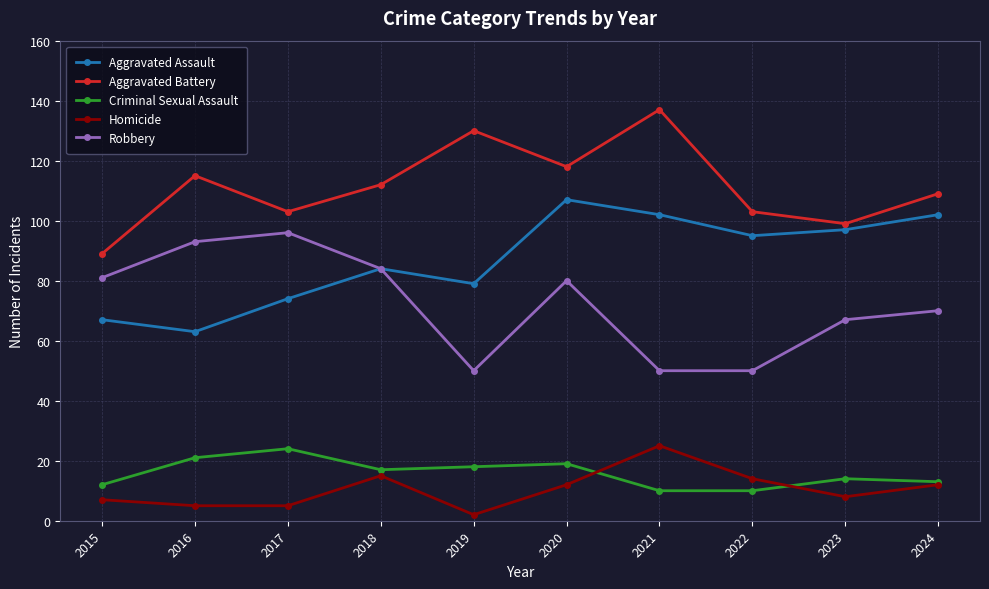

Where is Robbery nearest to the value 73?

2024